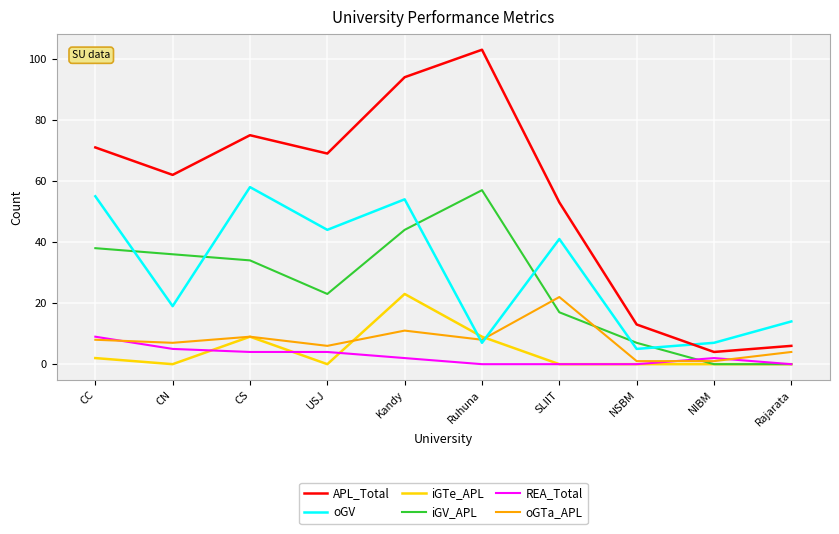

The iGV_APL series shows 17 at SLIIT. True or false?

True